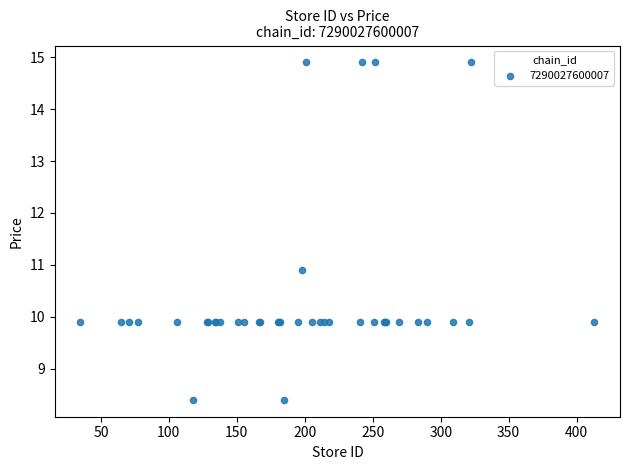

What Y value in the scatter plot is closest to 11?

10.9